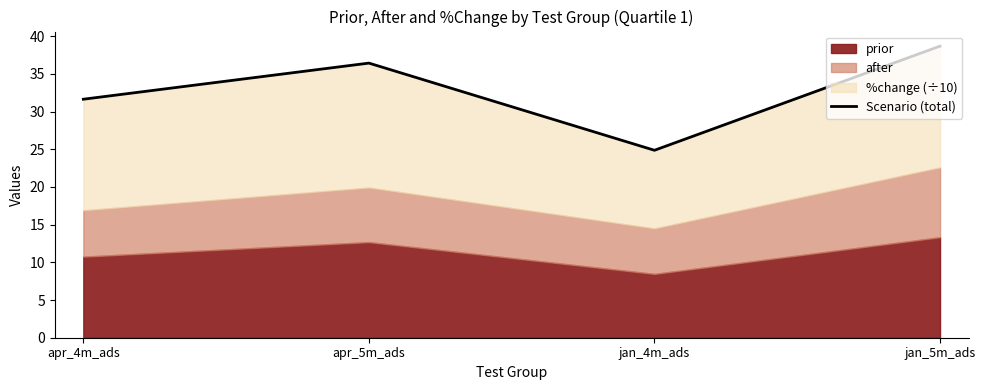

How many interior local peaks (higher than both neighbors) does the data have?

1